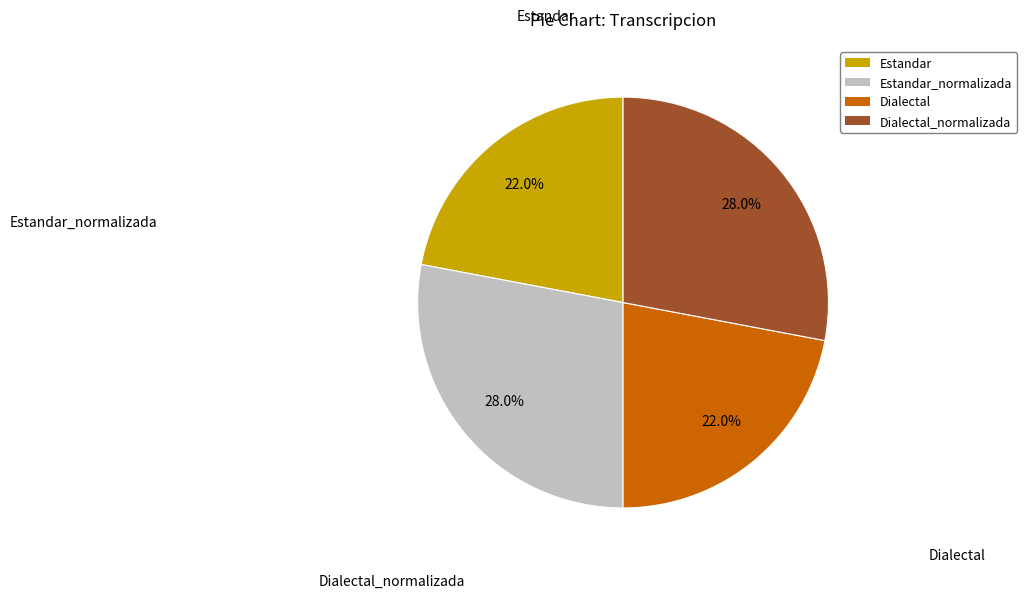

To the nearest percent, what is the difference between the Estandar and Estandar_normalizada slice percentages?

6%